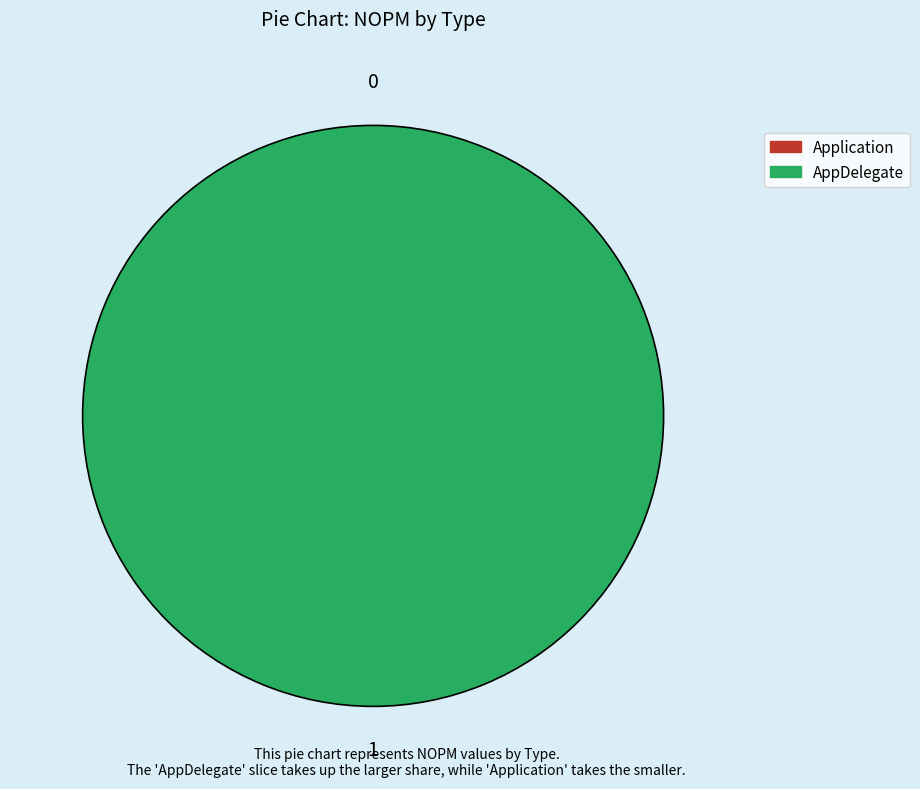

Which slice is the smallest?

Application